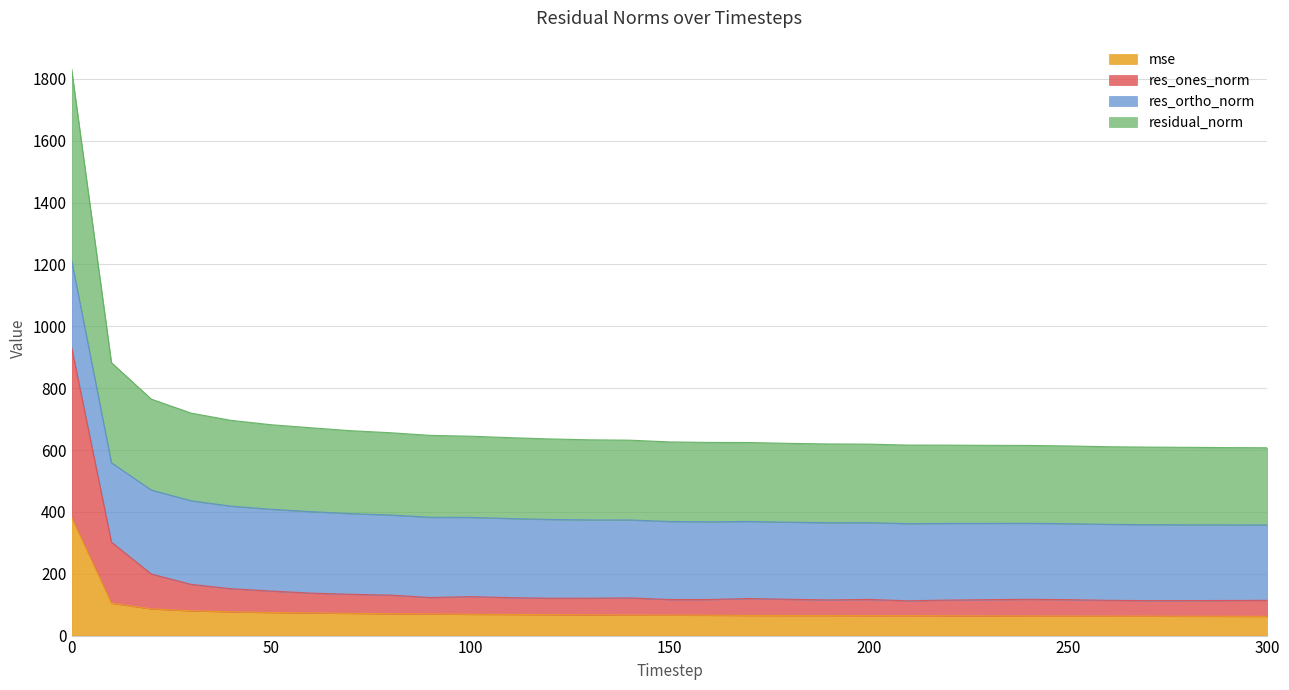

What is the lowest value of the mse series?

62.2